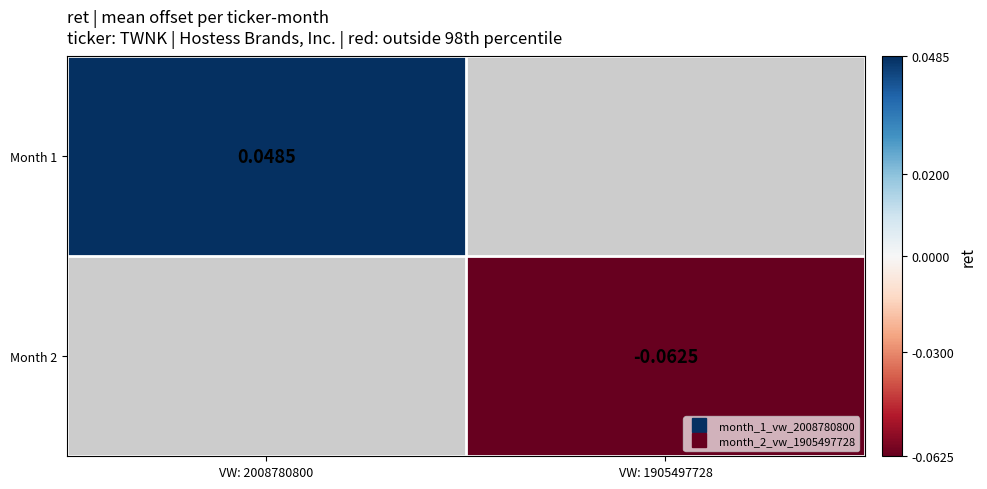

Is the value of Month 2 at VW: 2008780800 greater than the value of Month 1 at VW: 1905497728?

No